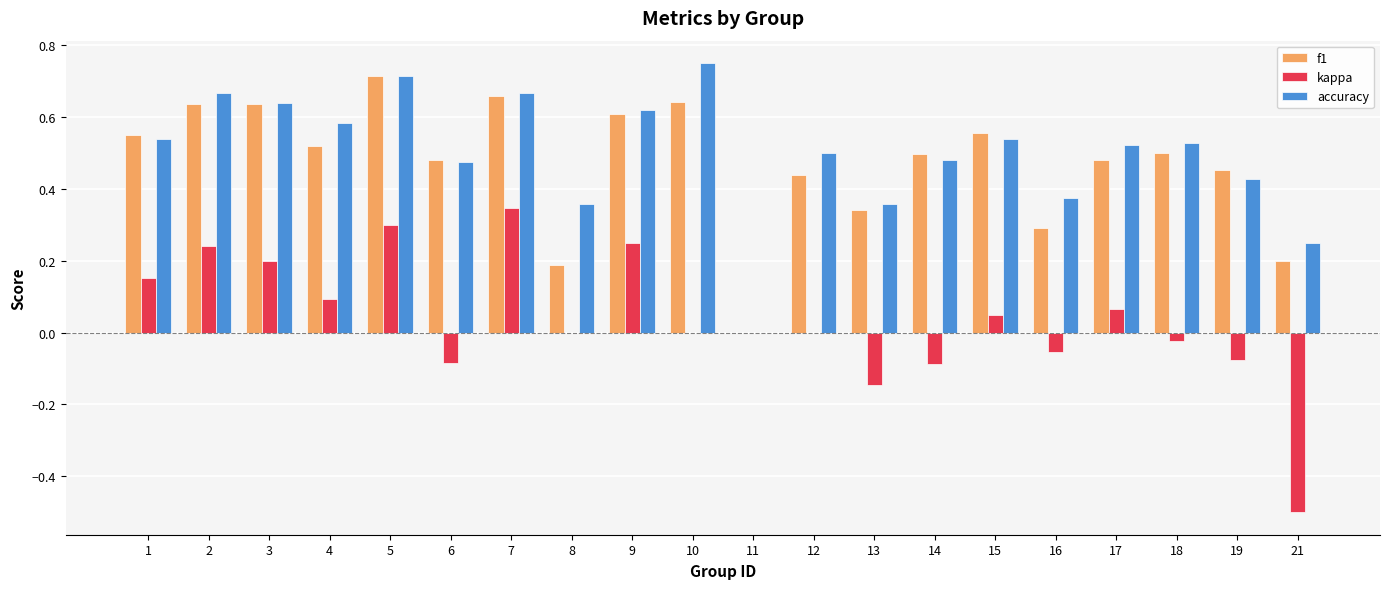

At which category does the chart reach its peak across all series?

10